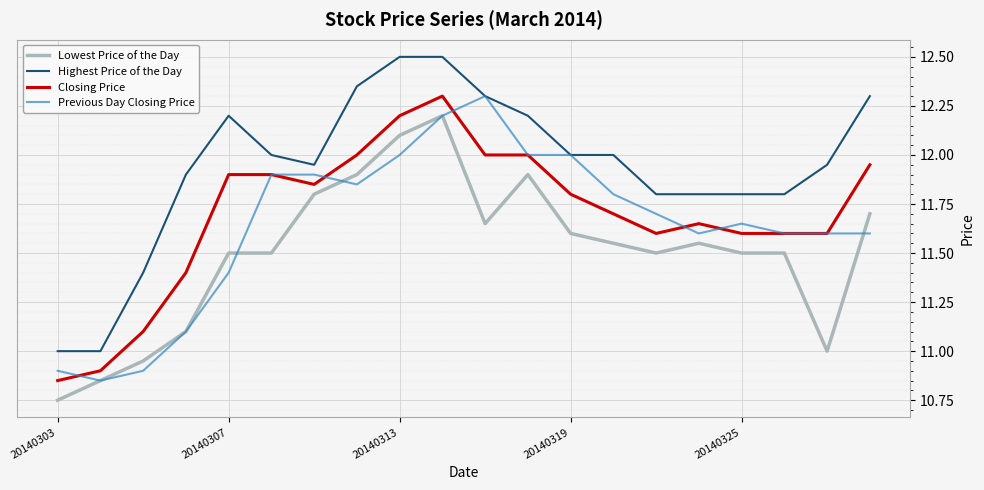

True or false: Lowest Price of the Day and Highest Price of the Day intersect in this chart.

False